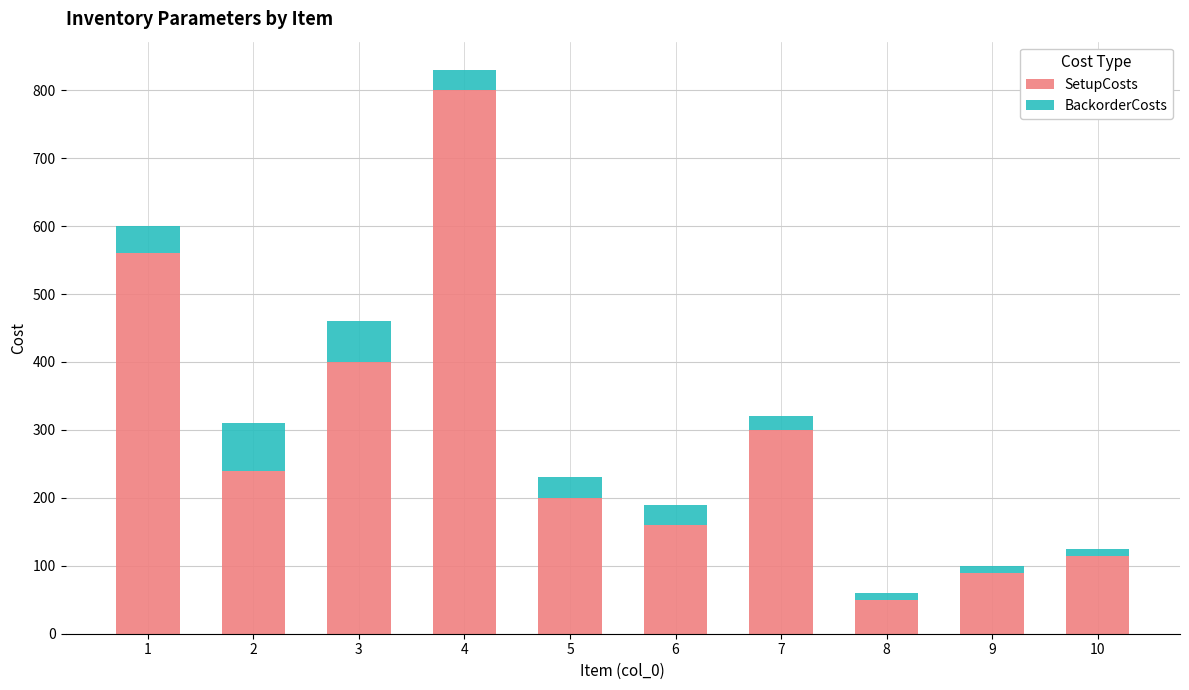

Rank the categories by SetupCosts value from highest to lowest.

4, 1, 3, 7, 2, 5, 6, 10, 9, 8